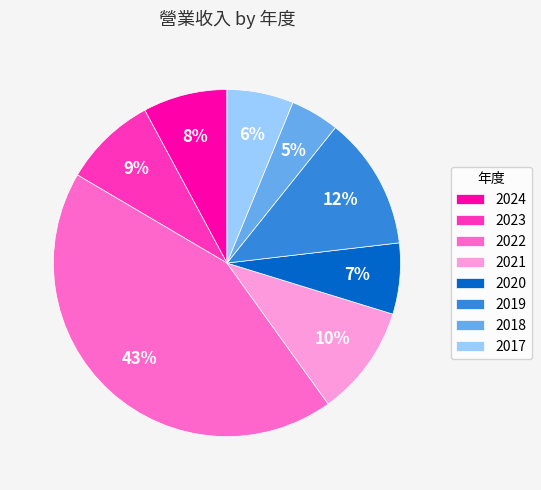

To the nearest percent, what is the combined percentage of 2020 and 2017?

13%